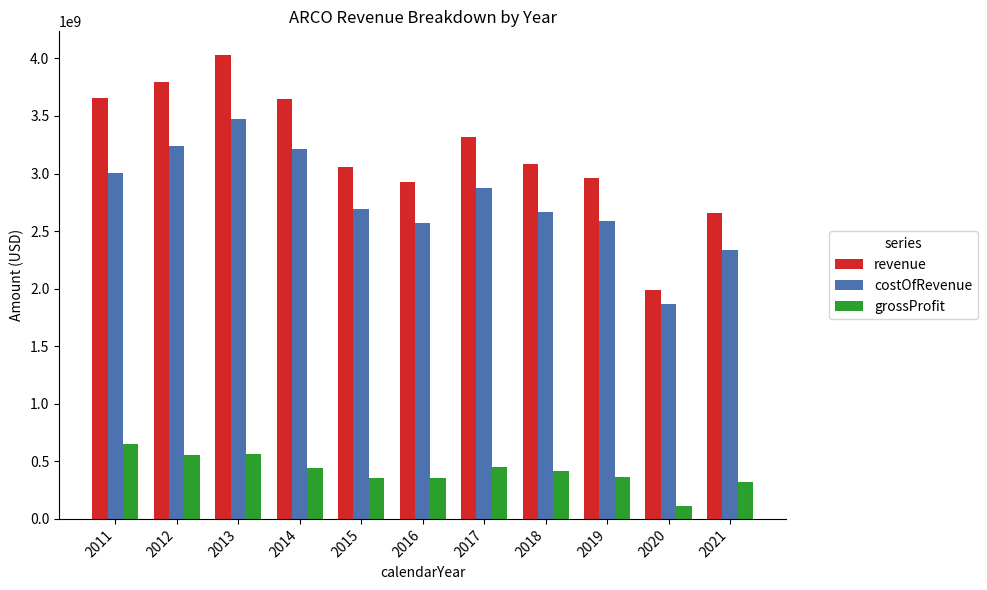

Which series has the largest range (max minus min)?

revenue